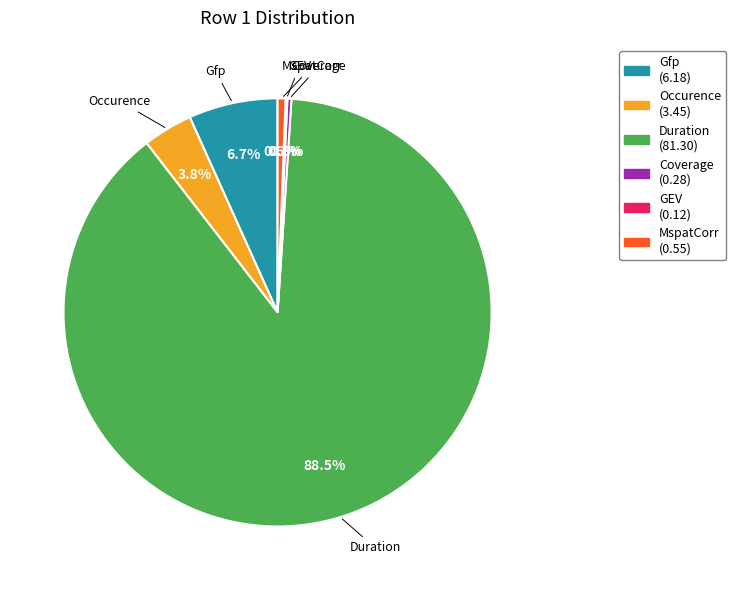

Is the sum of Occurence and Duration greater than half?

Yes